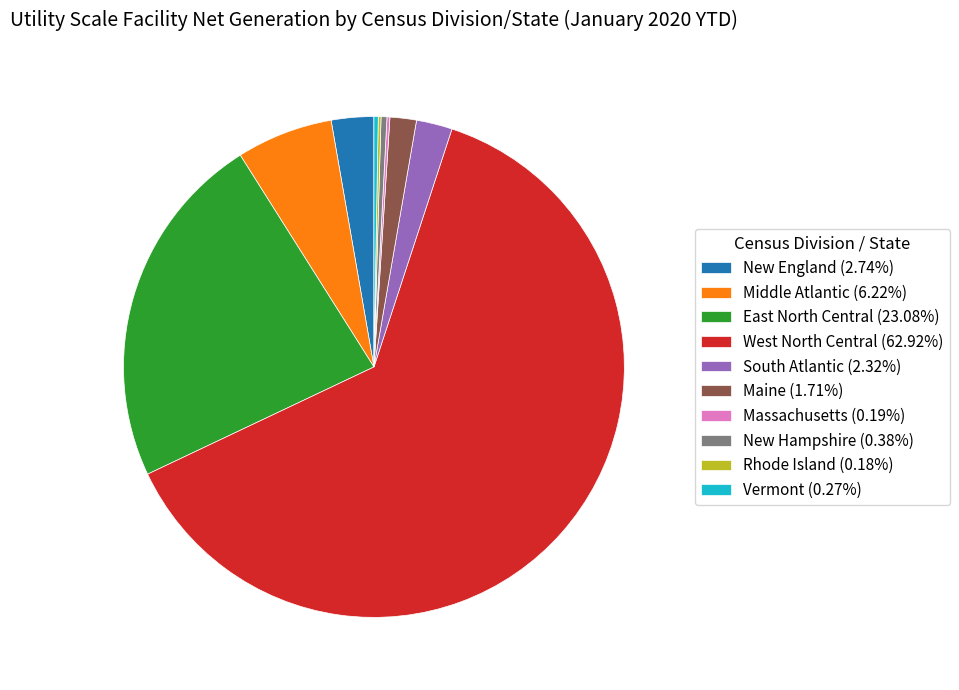

Is there a majority slice in this chart?

Yes